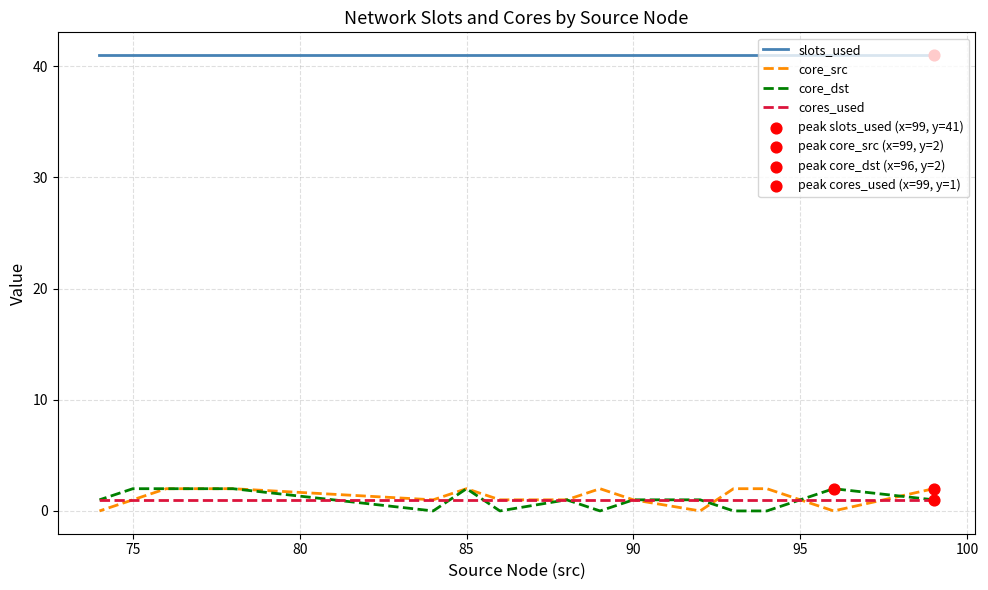

What are all the series names shown in the legend?

slots_used, core_src, core_dst, cores_used